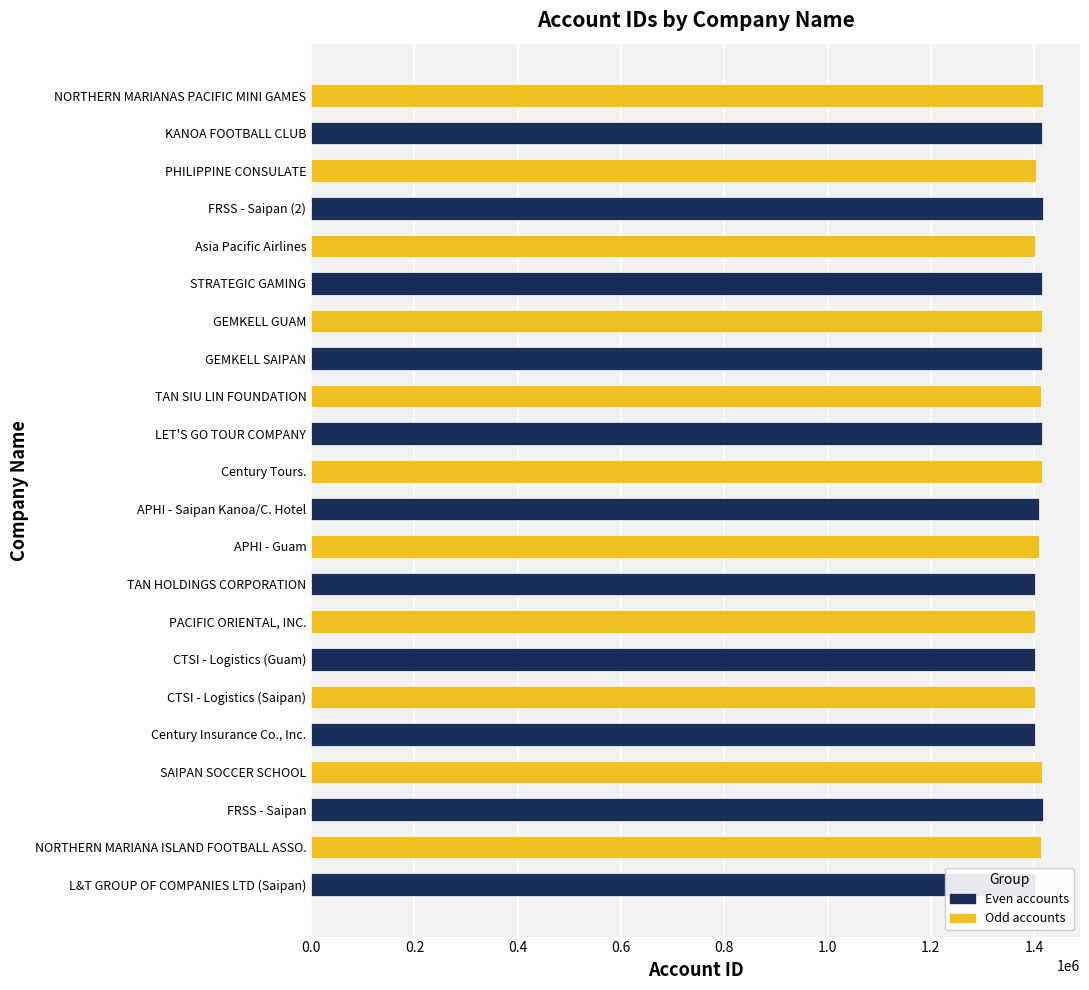

What is the minimum value shown in the chart?

1401132